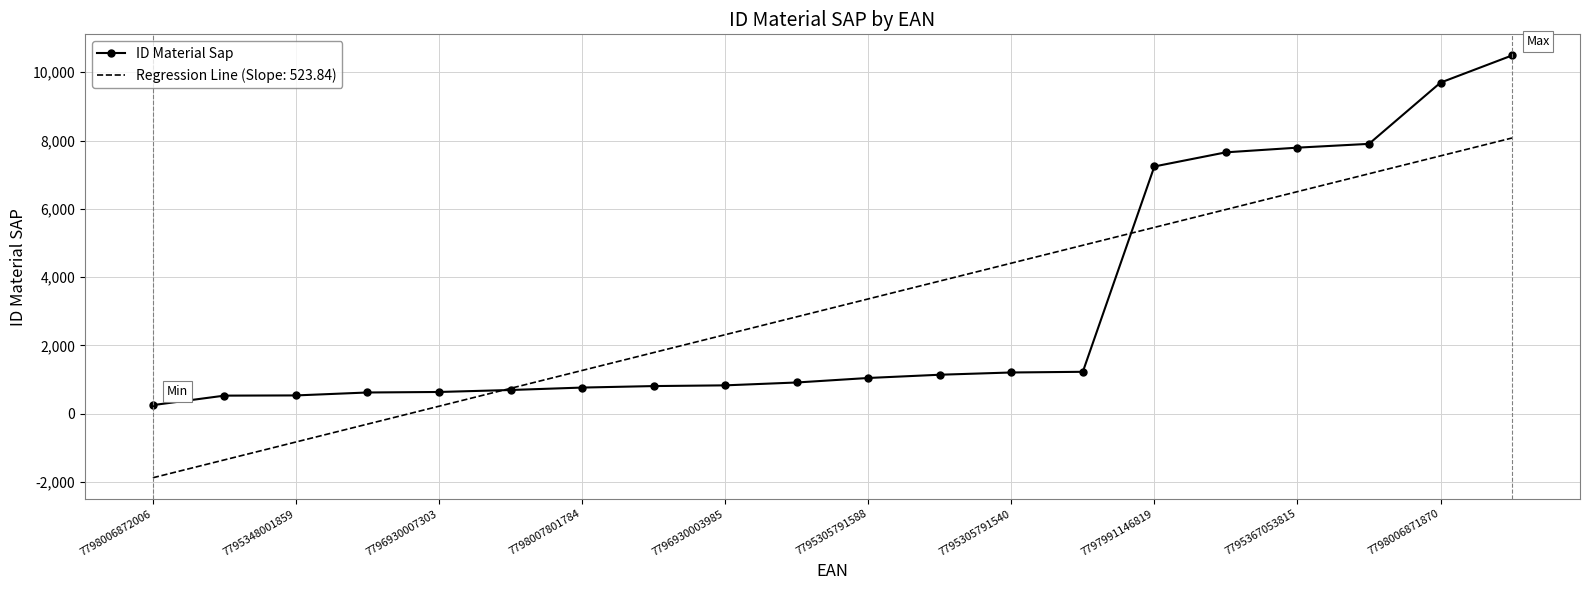

What is the highest value of the ID Material Sap series?

10493.0